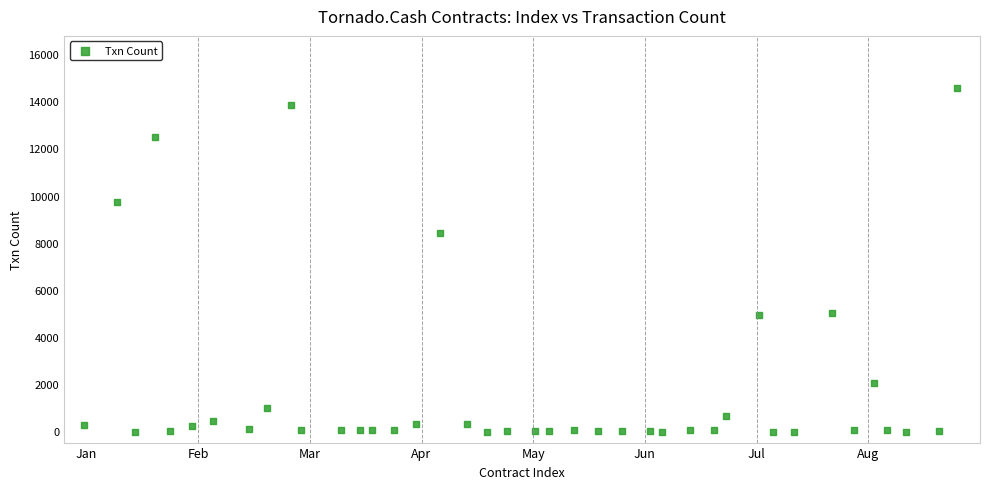

What Y value in the scatter plot is closest to 7254?

8409.8